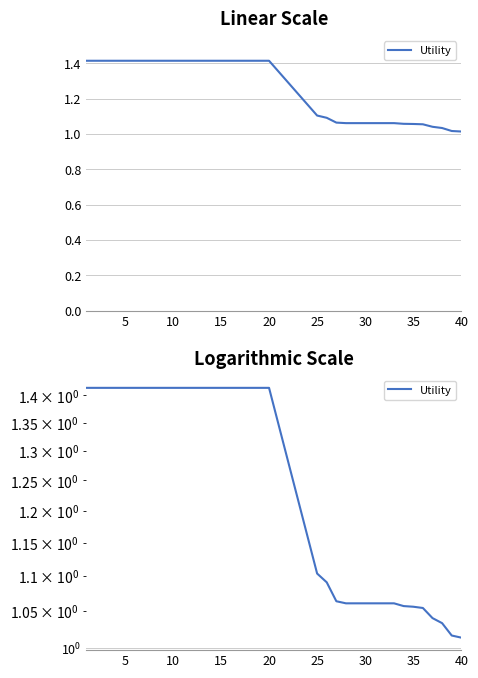

What is the difference between the maximum and minimum values?

0.4